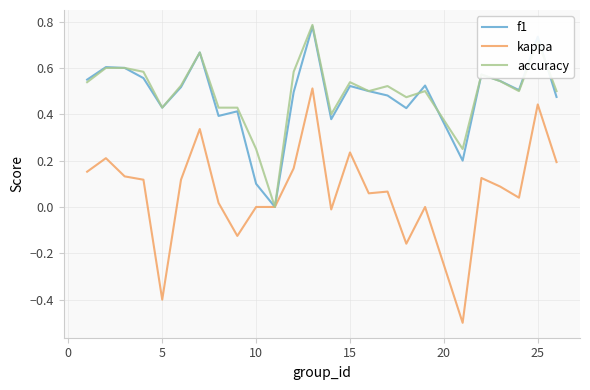

Does the chart have visible grid lines?

Yes